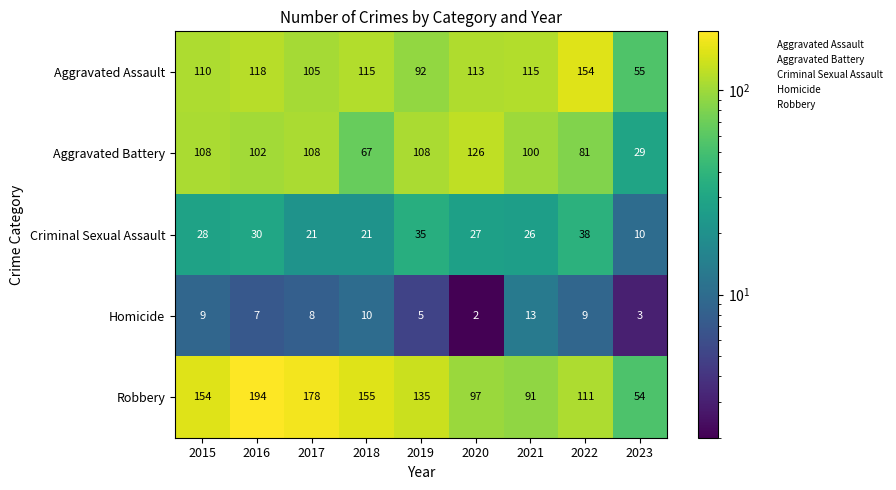

Rank the series at 2022 from highest to lowest value.

Aggravated Assault, Robbery, Aggravated Battery, Criminal Sexual Assault, Homicide